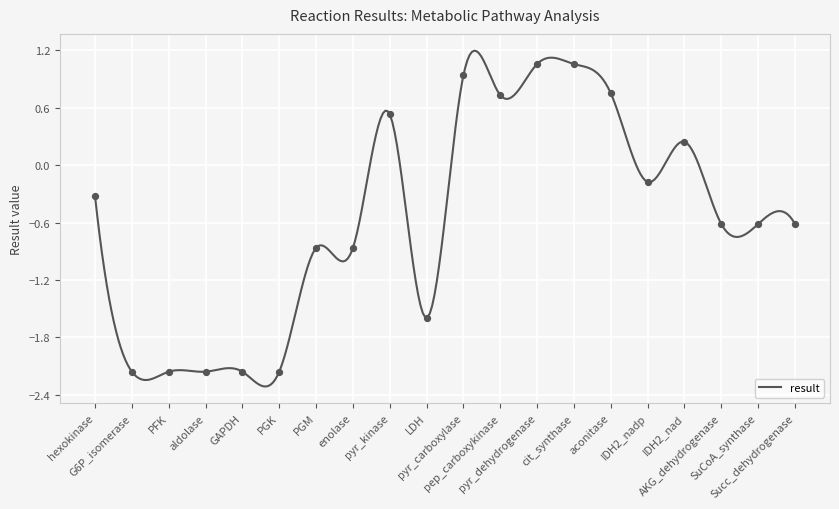

What is the change in value from PGK to pyr_carboxylase?

+3.1